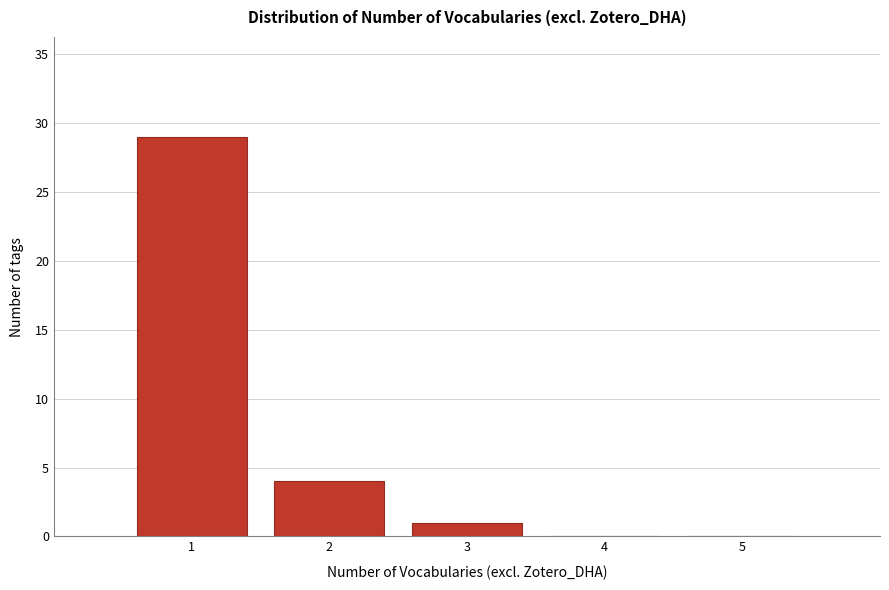

How tall is the bar that spans 1.5 to 2.5 on the x-axis? The values are not printed on the chart, so give them approximately, as read against the axis.

4